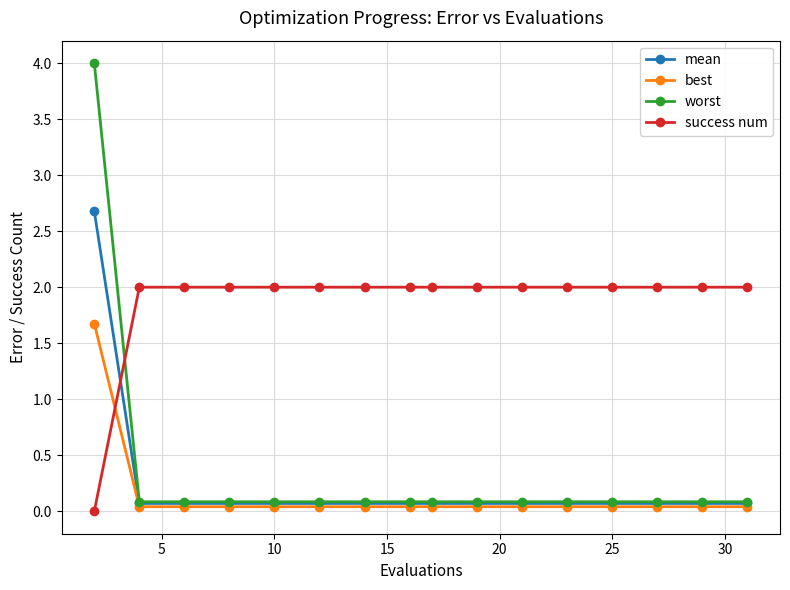

List the series in order of their peak value, lowest first.

best, success num, mean, worst